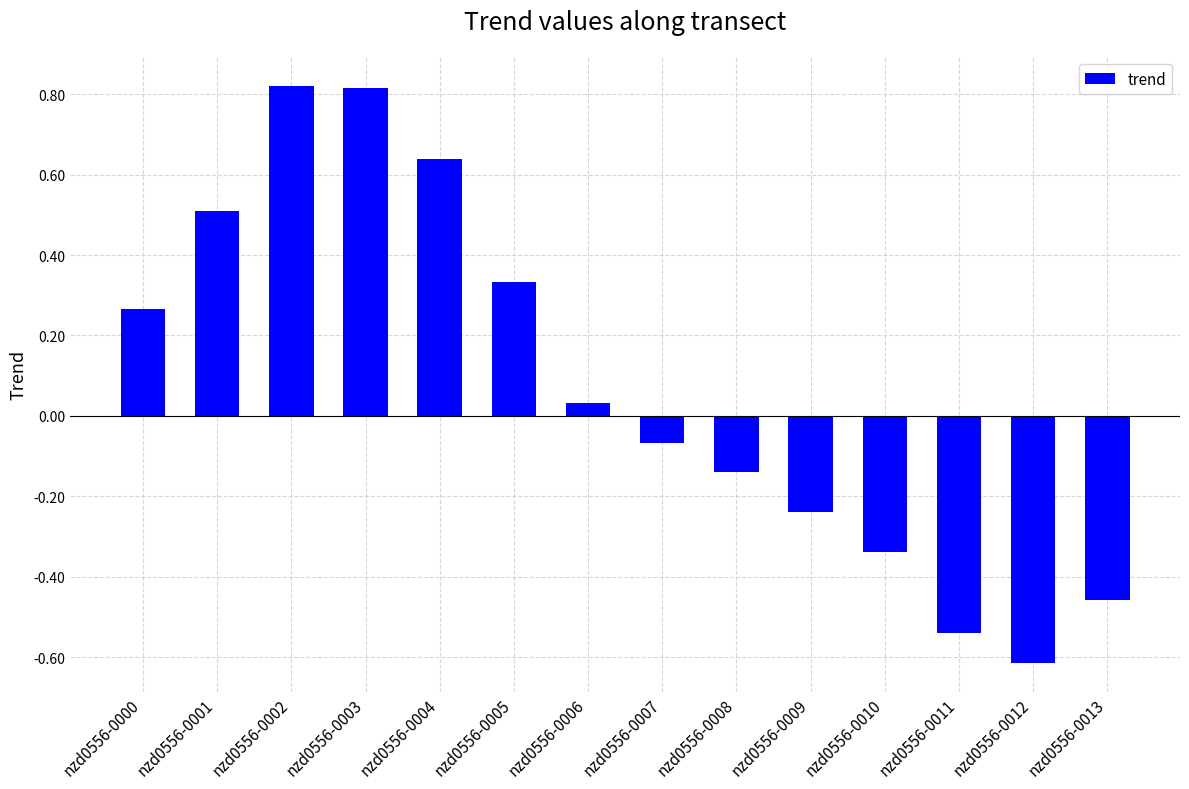

Where does the data first go above 0?

nzd0556-0000